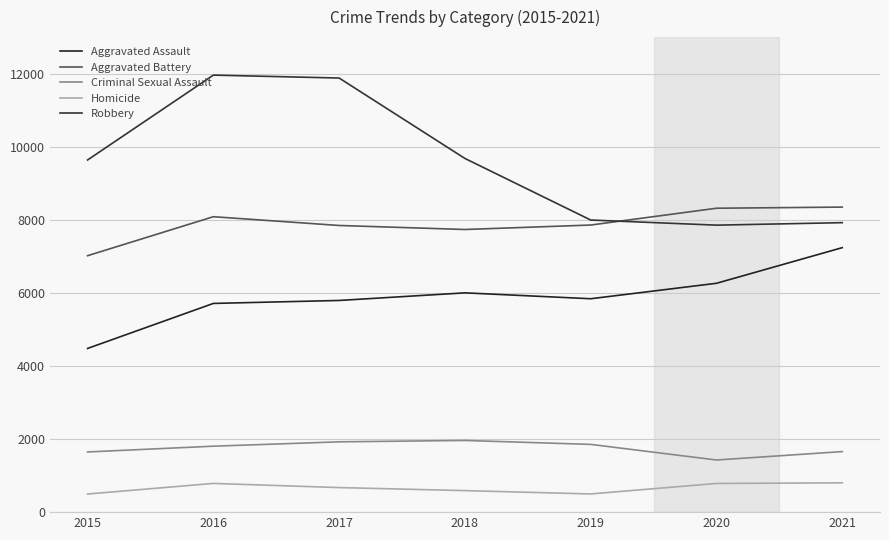

At how many categories does at least one series exceed 3554?

7